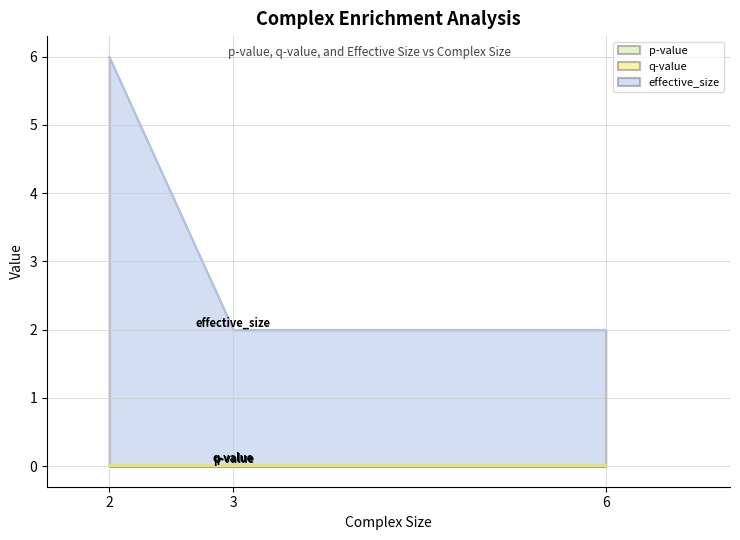

What is the maximum value shown in the chart?

6.0